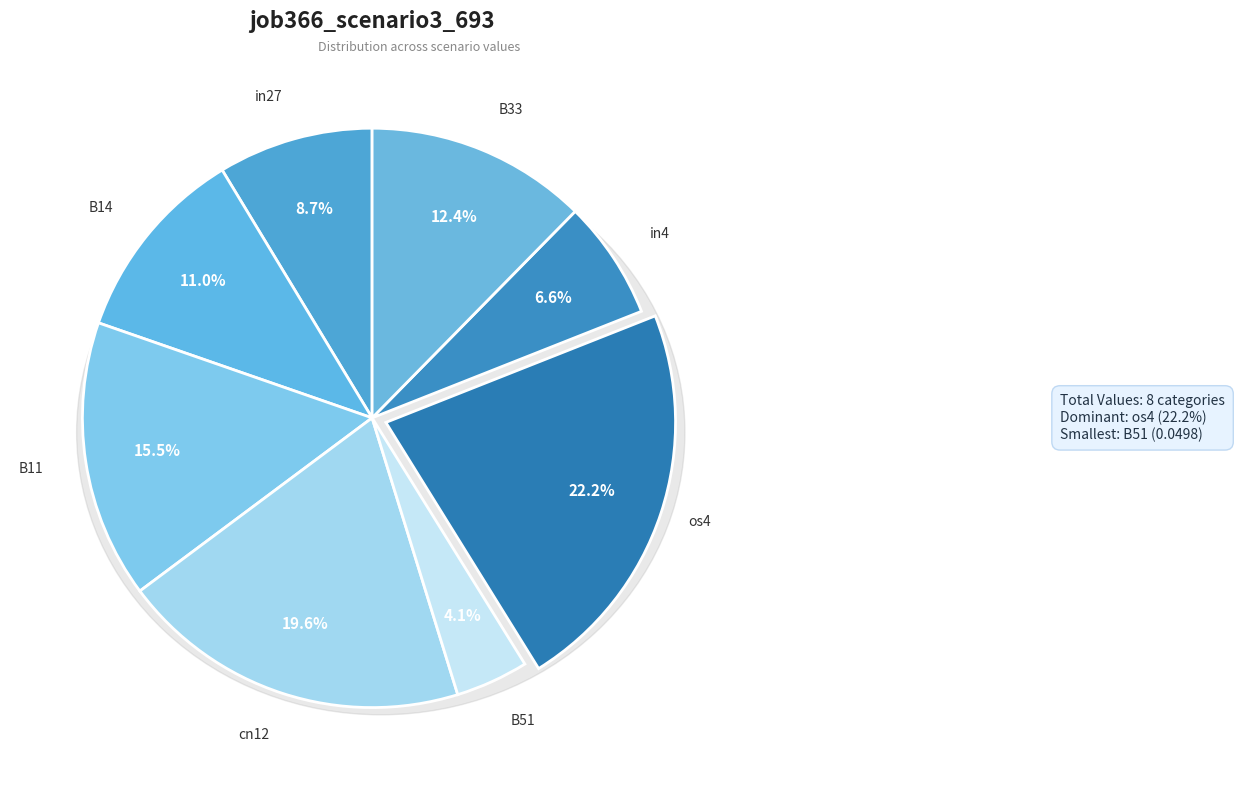

How much of the chart is everything except B11?

84.5%